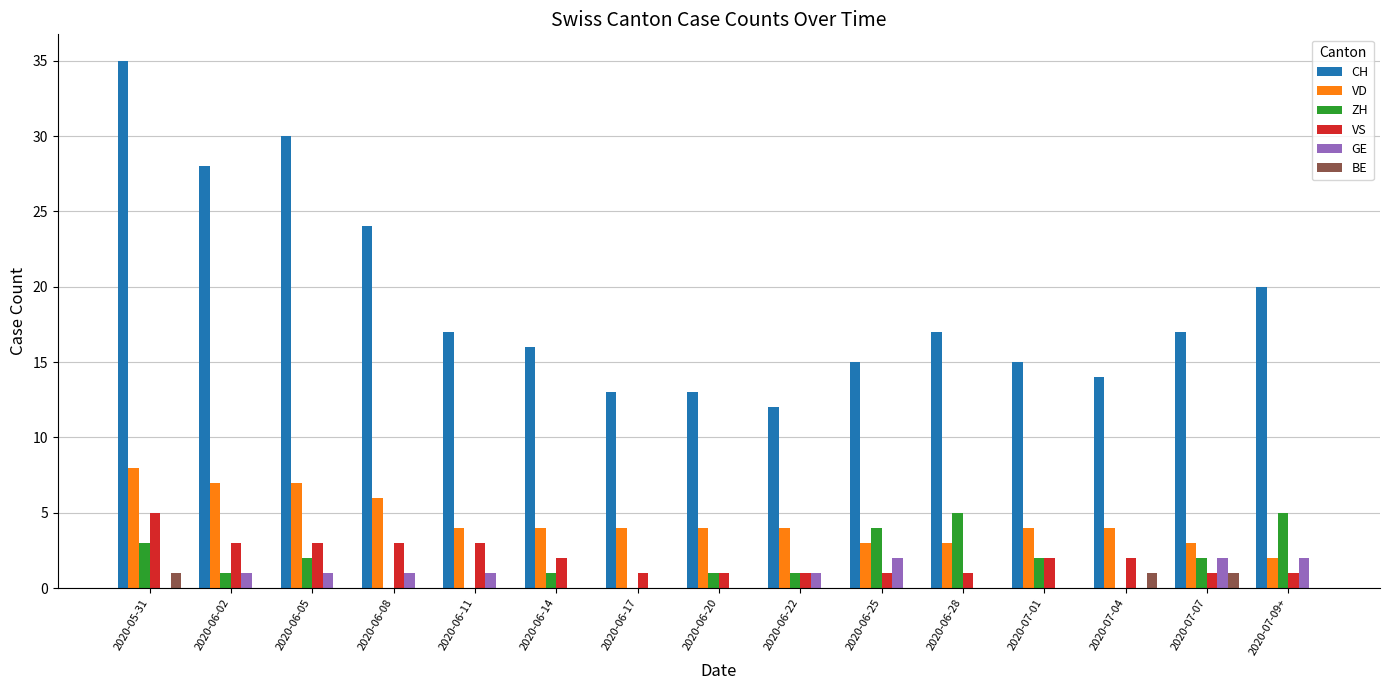

The value of ZH at 2020-07-01 is 2. True or false?

True